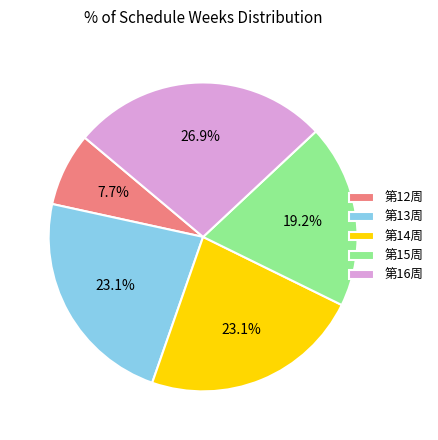

Is 第16周 the majority of the pie?

No